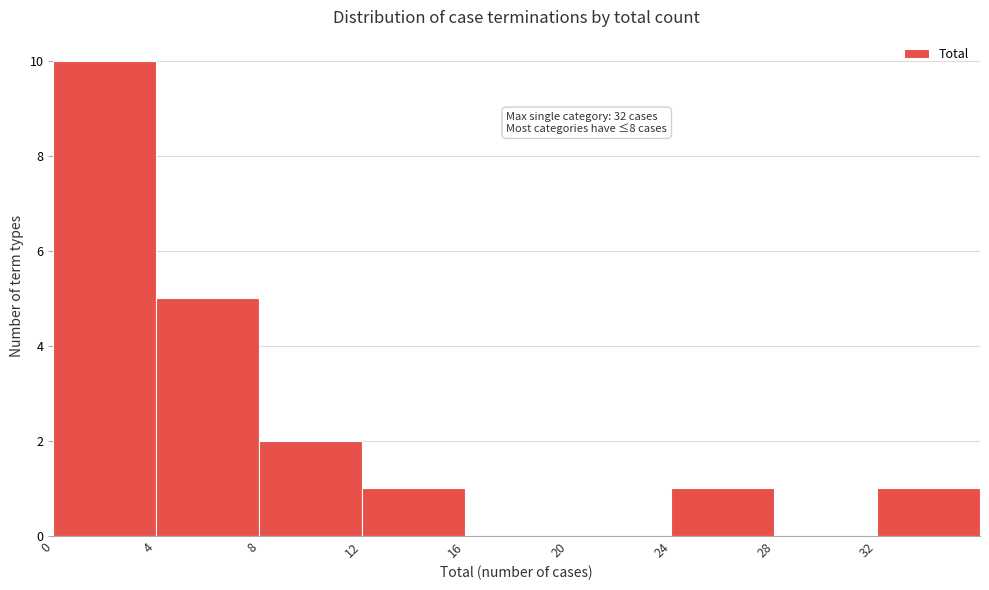

Which range on the x-axis has the tallest bar?

0 to 4